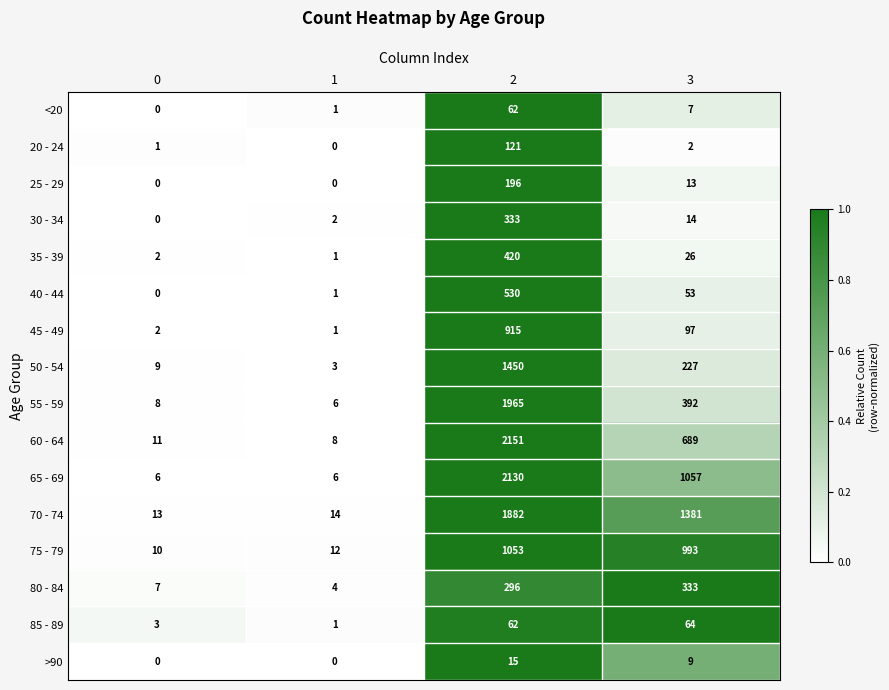

What is the spread (max minus min) of values at 2?

2136